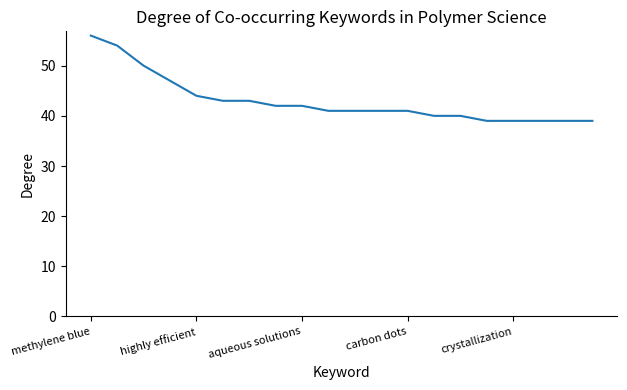

How many lines are shown in the chart?

1